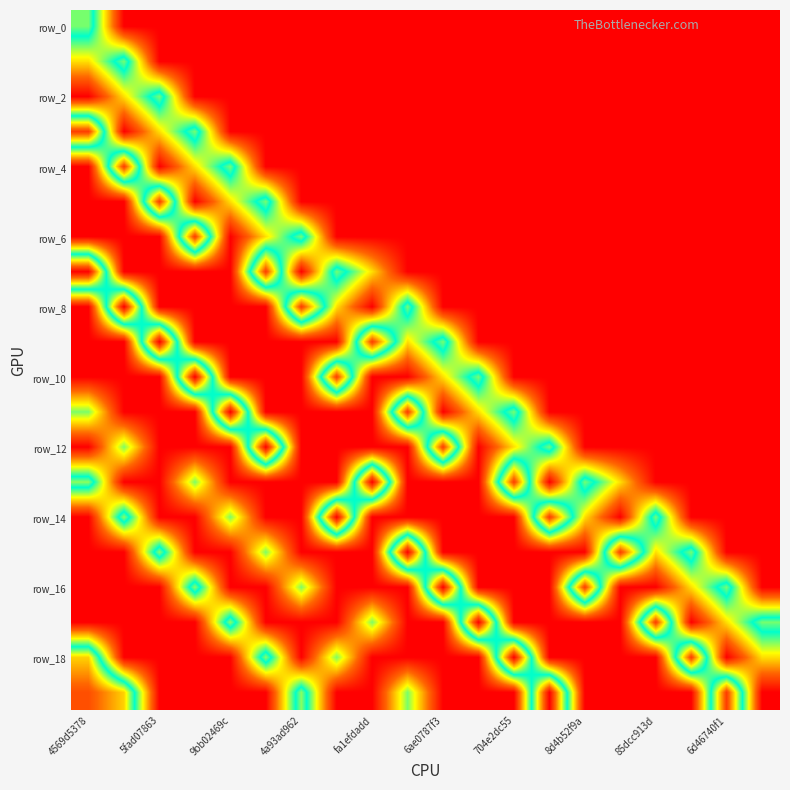

How many series are shown in this chart?

20